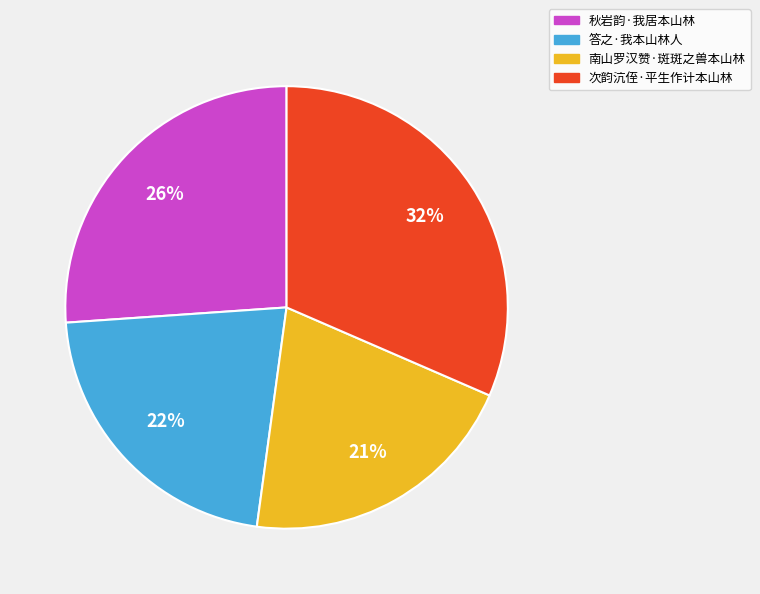

To the nearest percent, what is the difference between the largest and smallest slice percentages?

11%